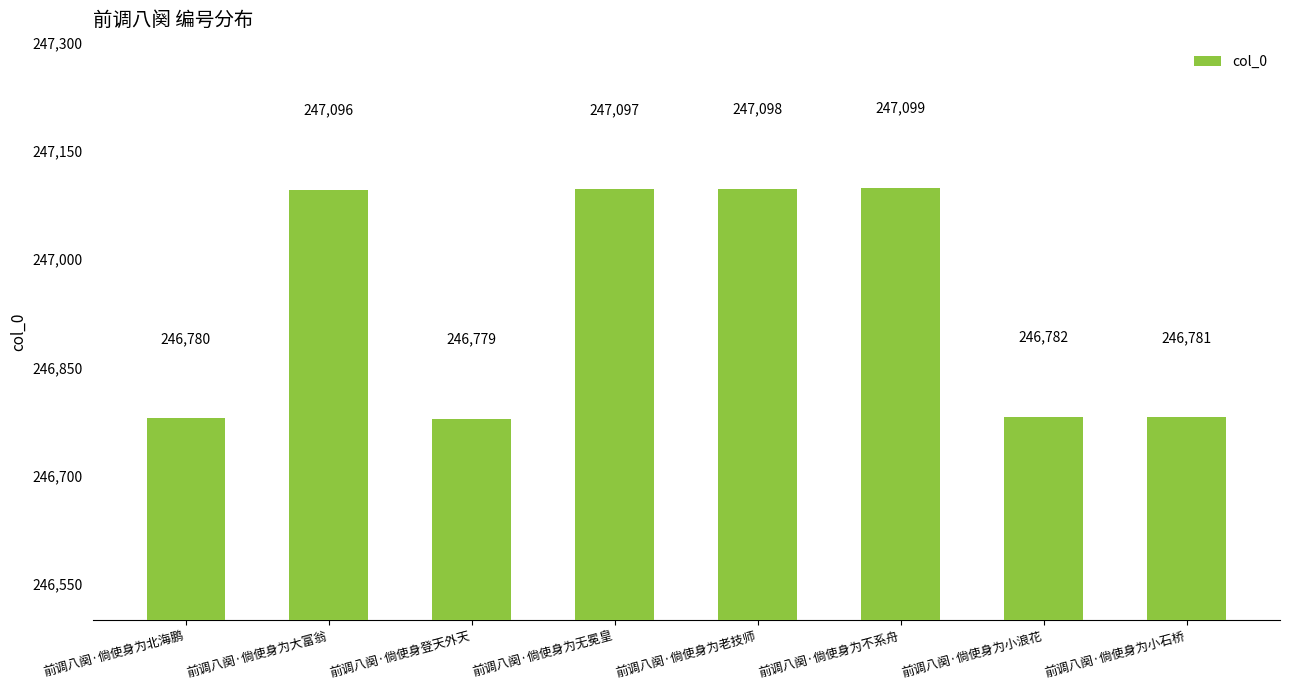

Is it true that the value at 前调八阕·倘使身为老技师 is 247098?

True